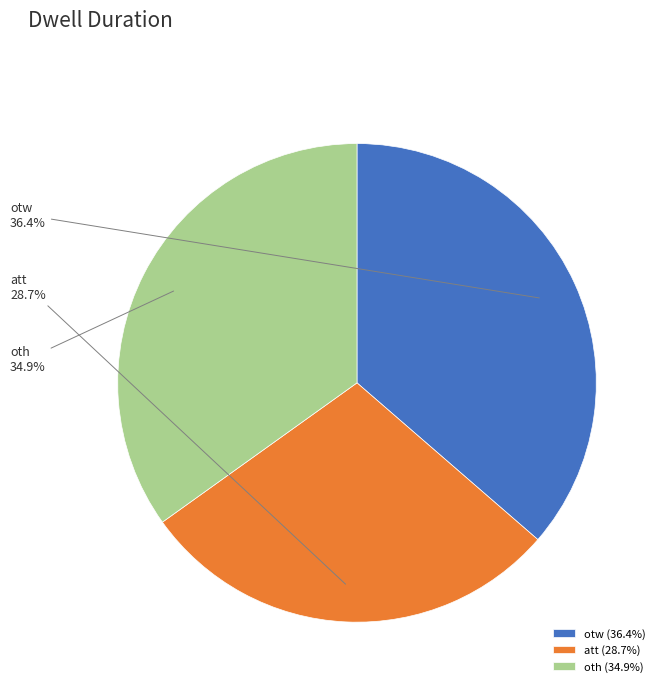

Approximately how many times larger is the value at att compared to otw?

0.8